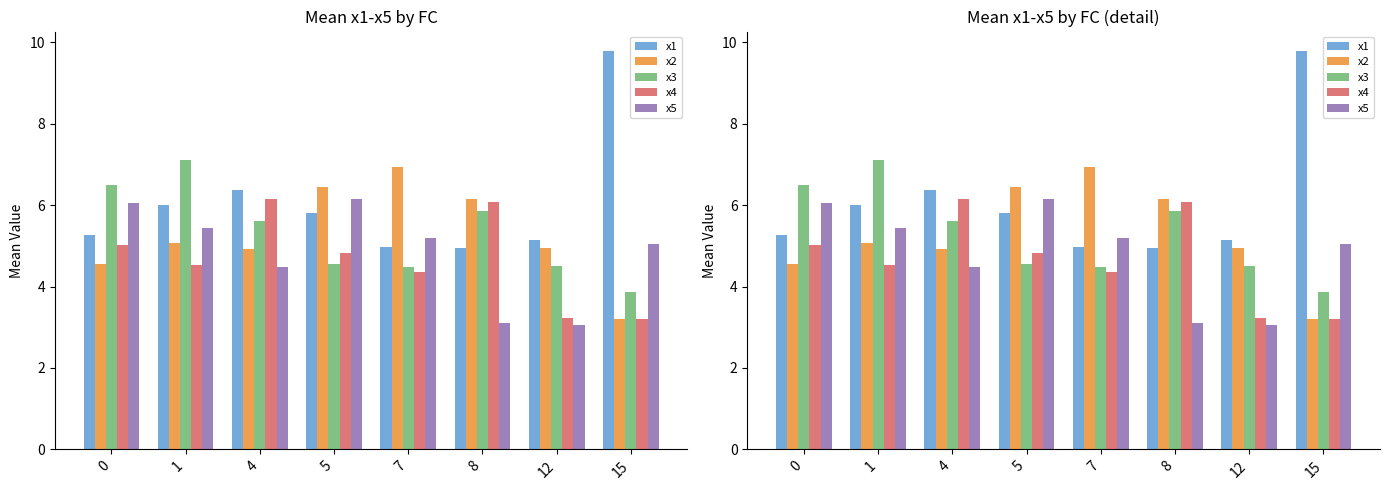

Is the value of x5 at 15 greater than the value of x3 at 4?

No